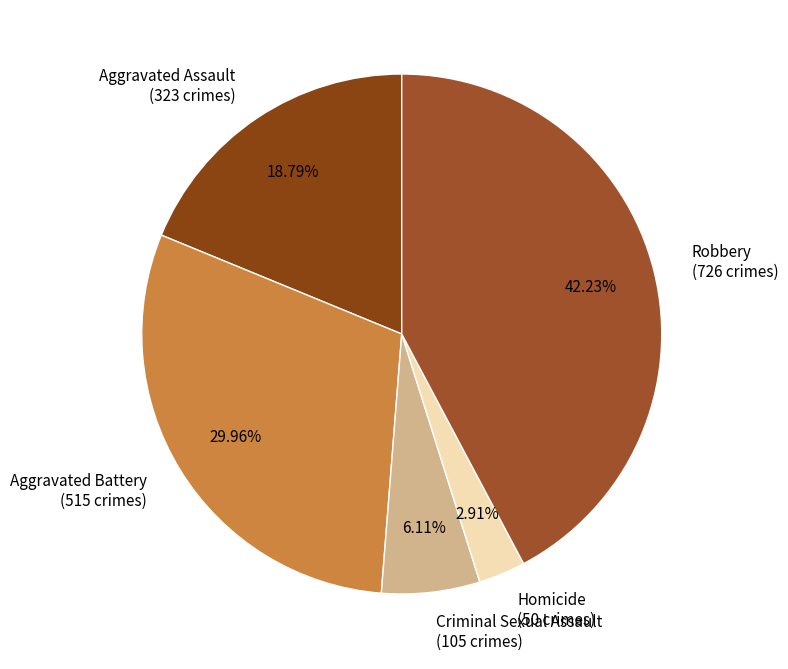

Is there any slice that represents more than half of the pie?

No